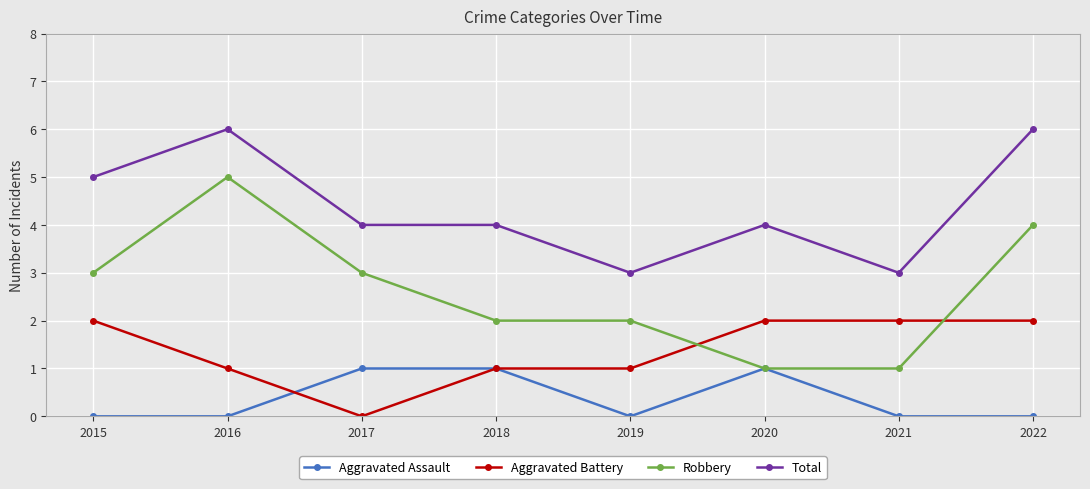

What is the difference between the maximum and minimum values in the Robbery series?

4